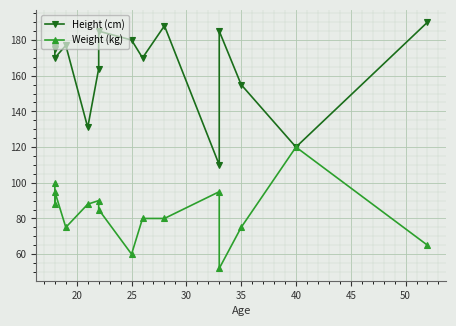

True or false: Height (cm) and Weight (kg) cross at least once.

False